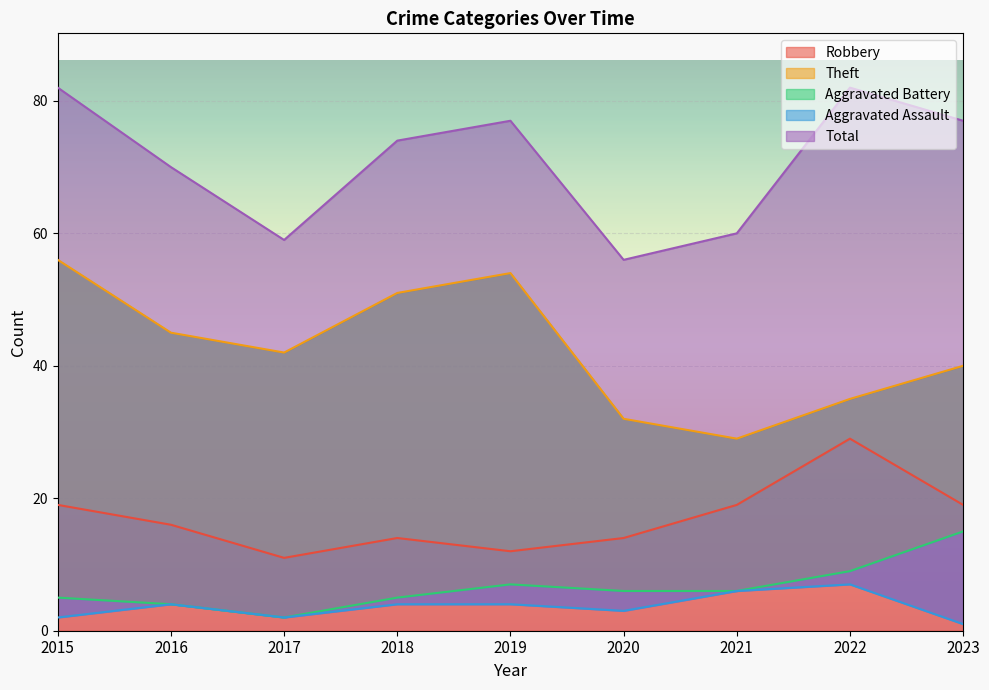

What is the minimum value for Robbery?

11